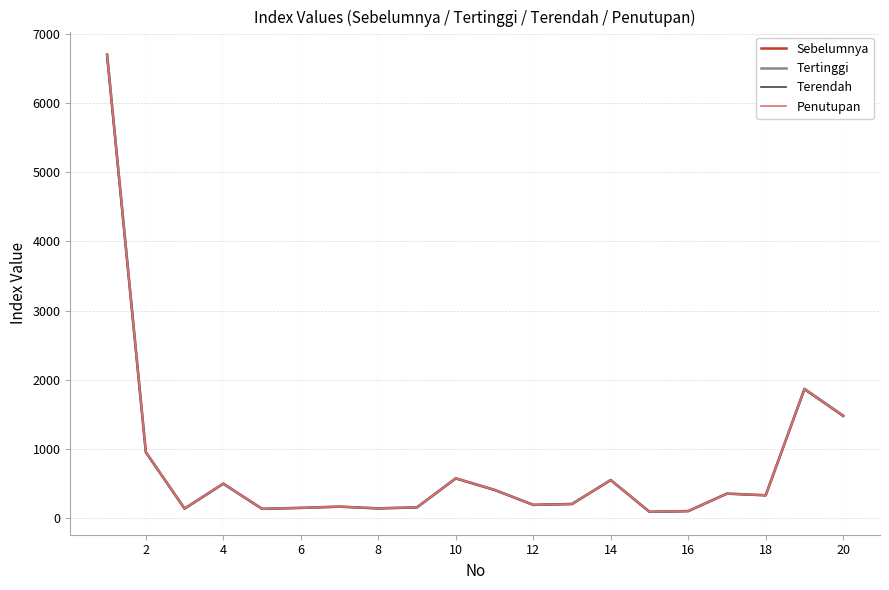

Does the chart have visible grid lines?

Yes